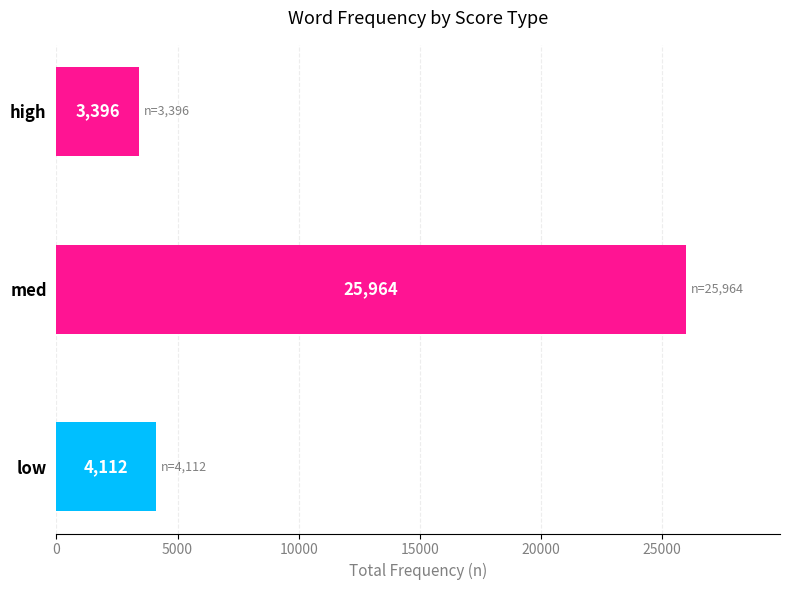

What is the smallest value displayed?

3396